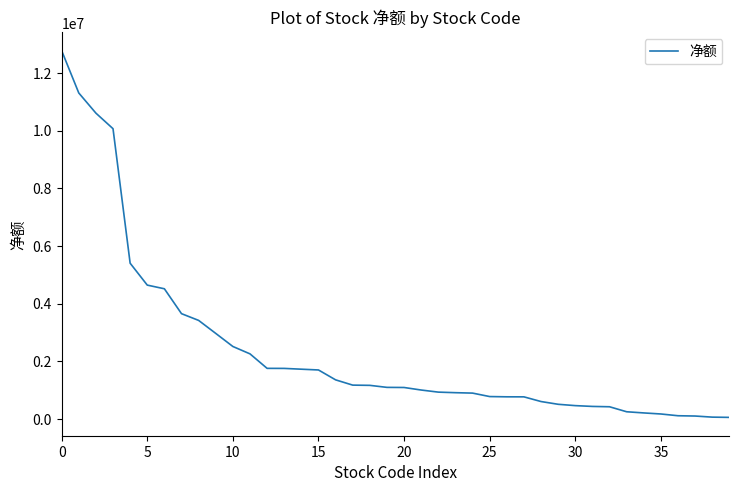

What is the greatest value displayed?

12770385